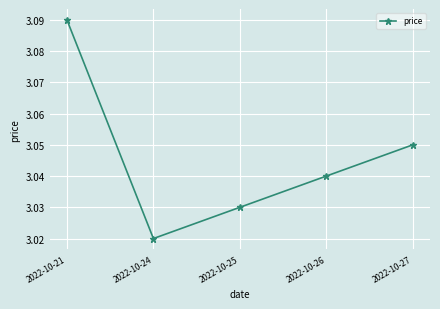

At which label is the value closest to 3?

2022-10-24